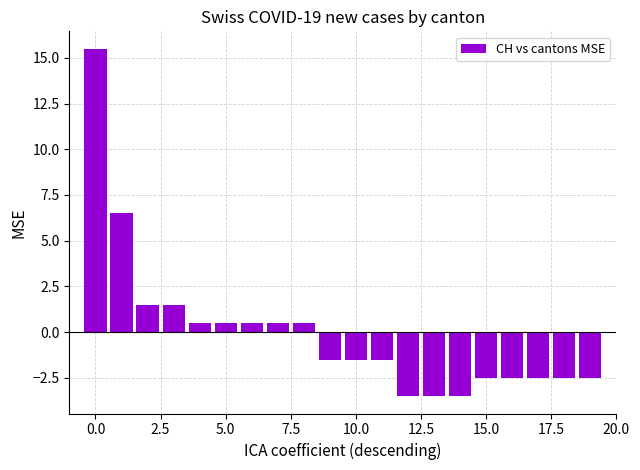

What is the smallest value displayed?

-3.5